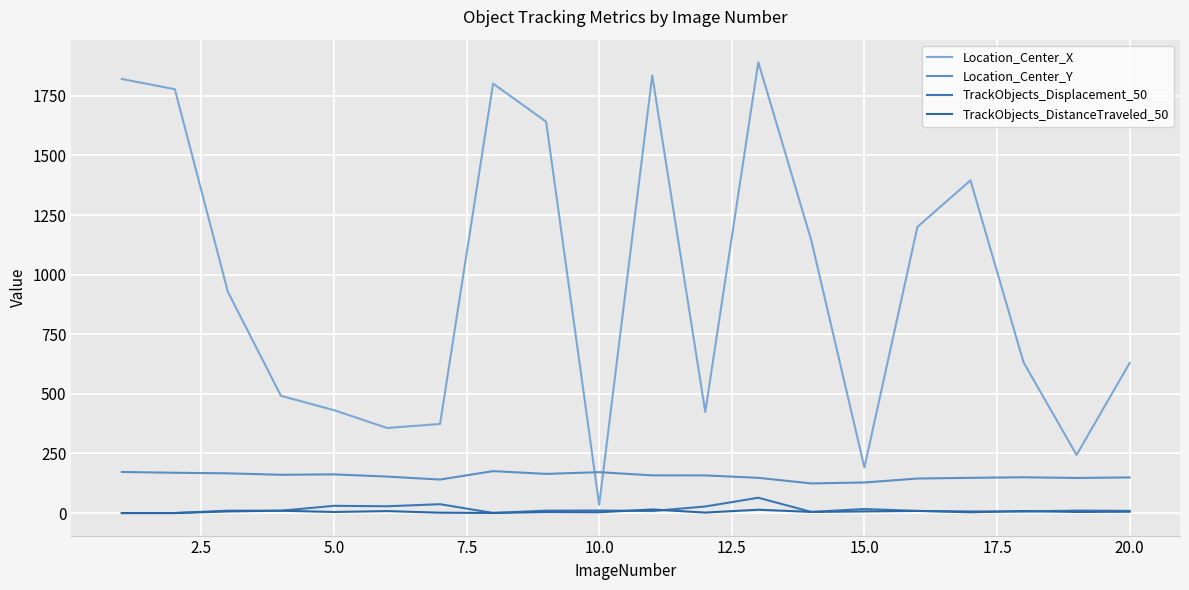

True or false: TrackObjects_Displacement_50 and Location_Center_Y intersect in this chart.

False